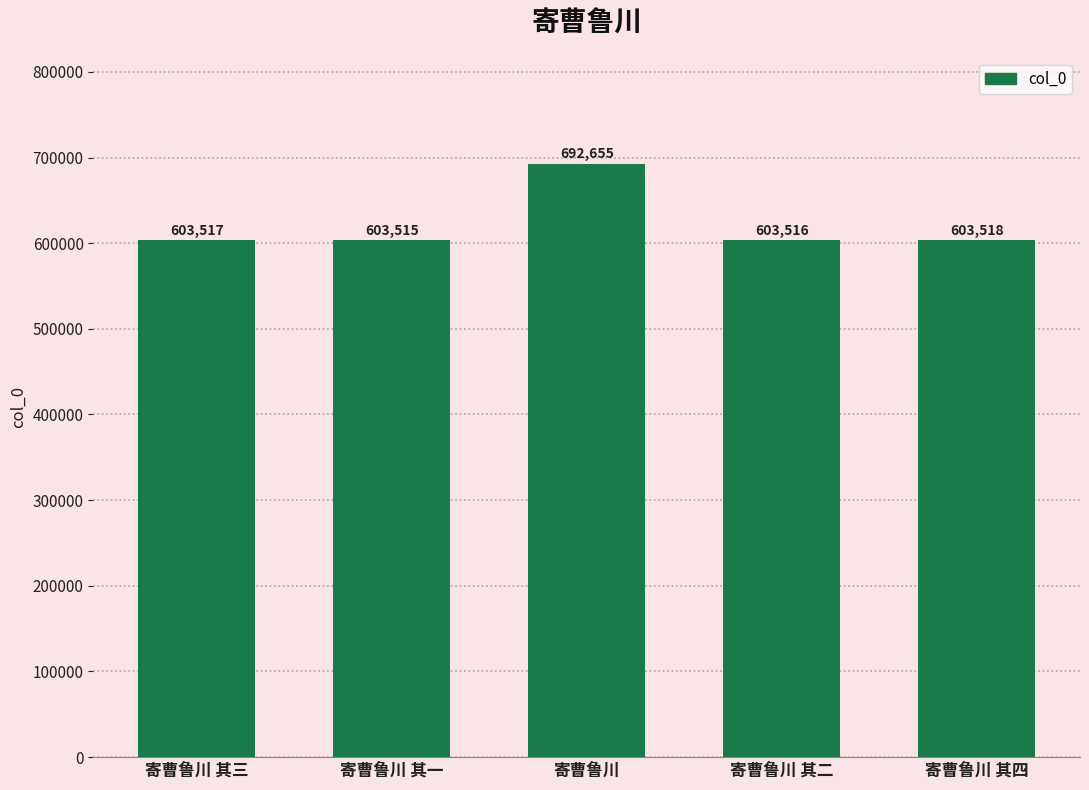

What is the change in value from 寄曹鲁川 其一 to 寄曹鲁川?

+89140